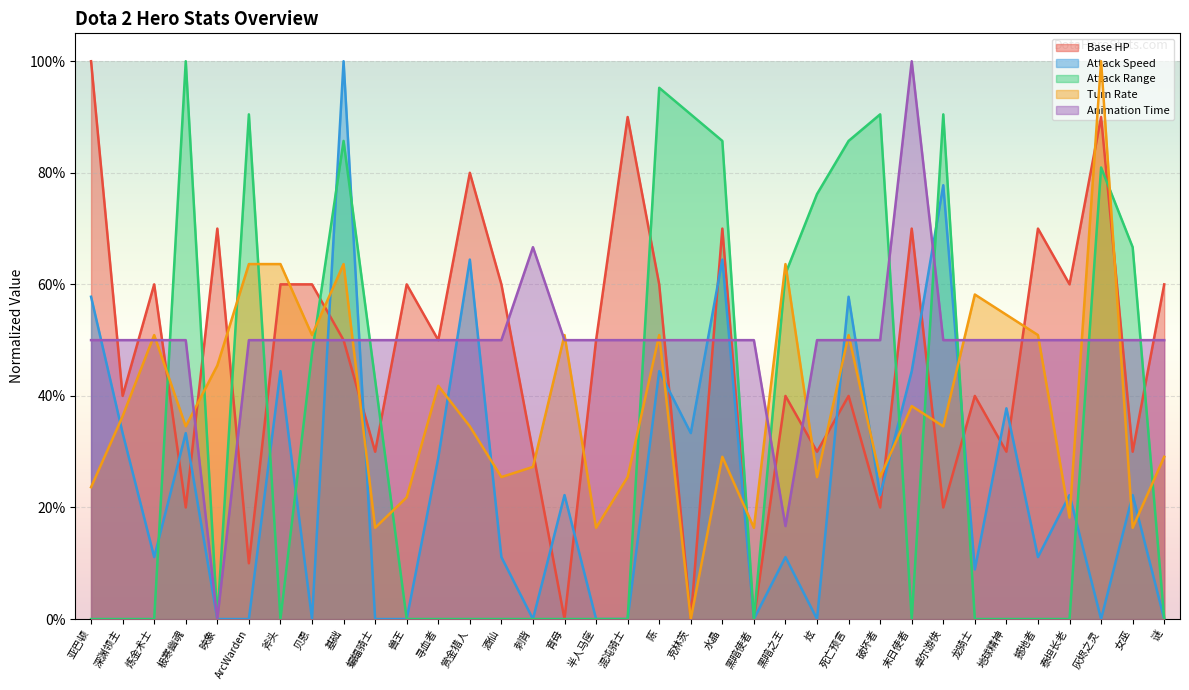

Which has a higher value, 半人马座 or 刺背?

半人马座